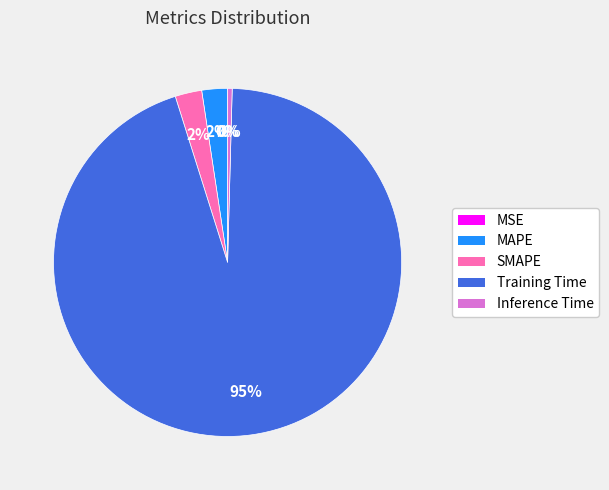

Does any single category account for the majority?

Yes